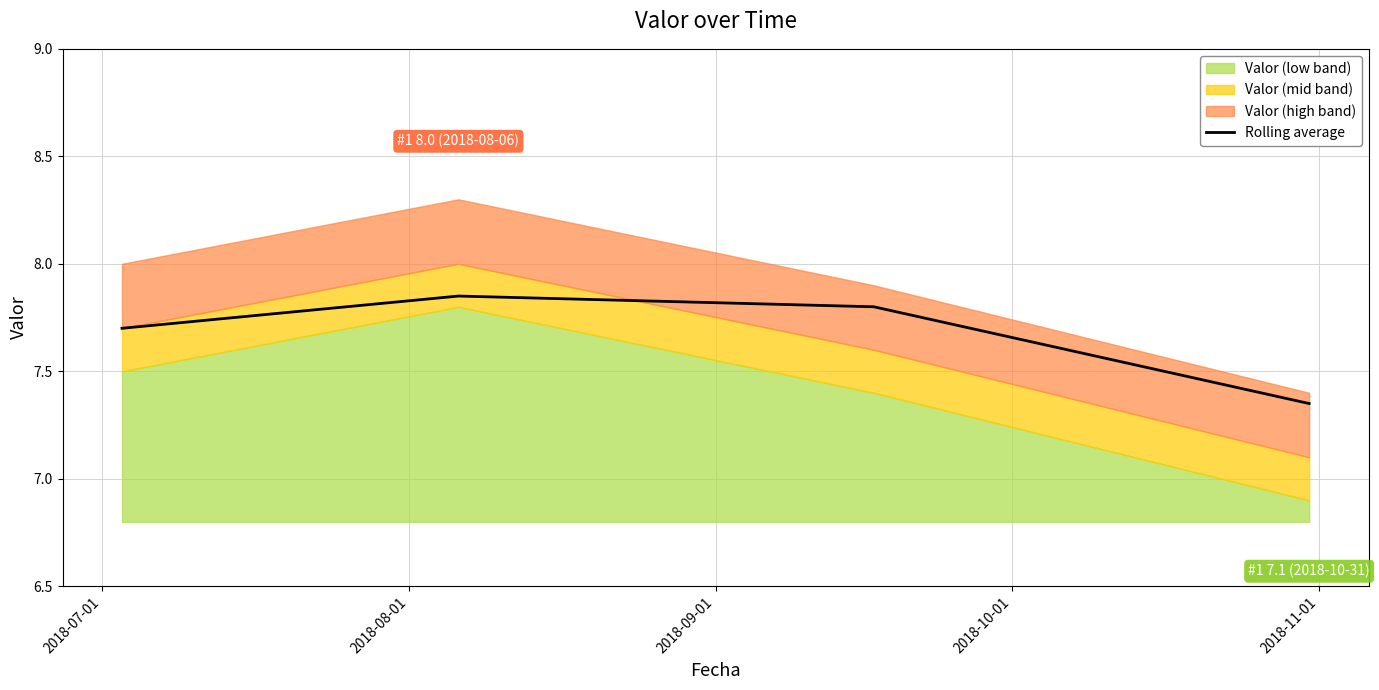

In Rolling average, how many points are higher than both neighbors (excluding endpoints)?

1